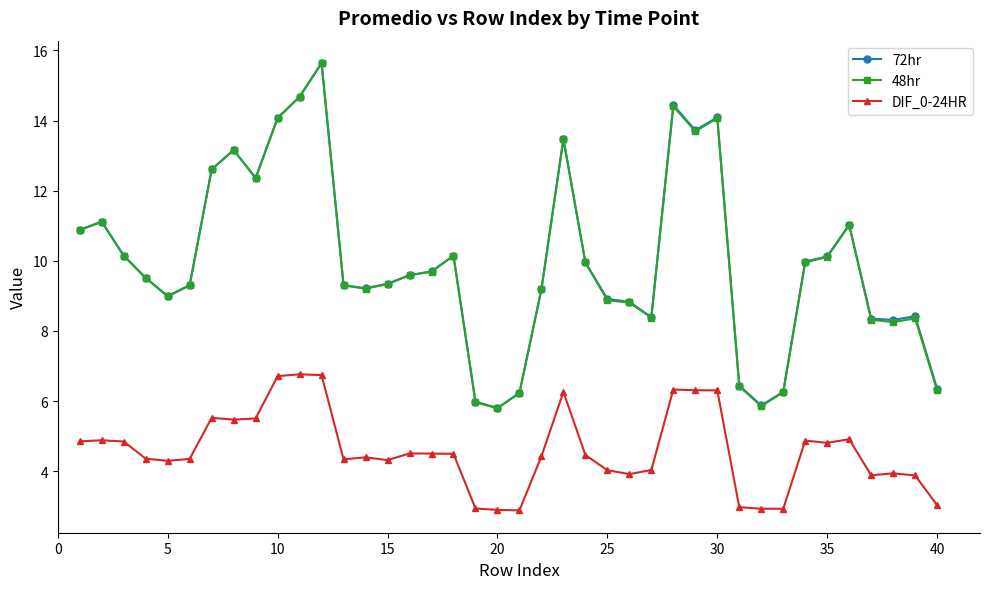

True or false: 72hr and DIF_0-24HR intersect in this chart.

False